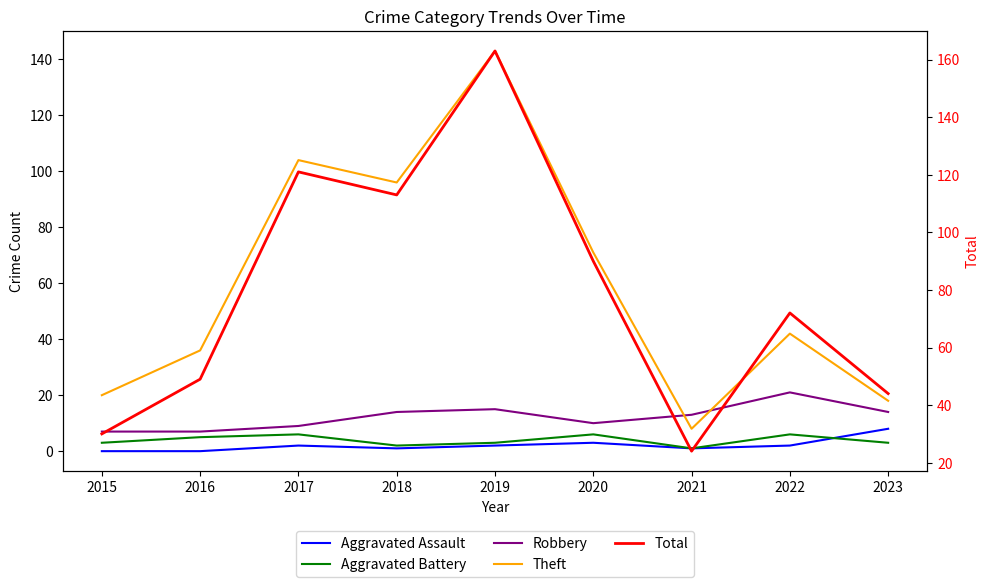

How many data points in Robbery are less than 13?

4